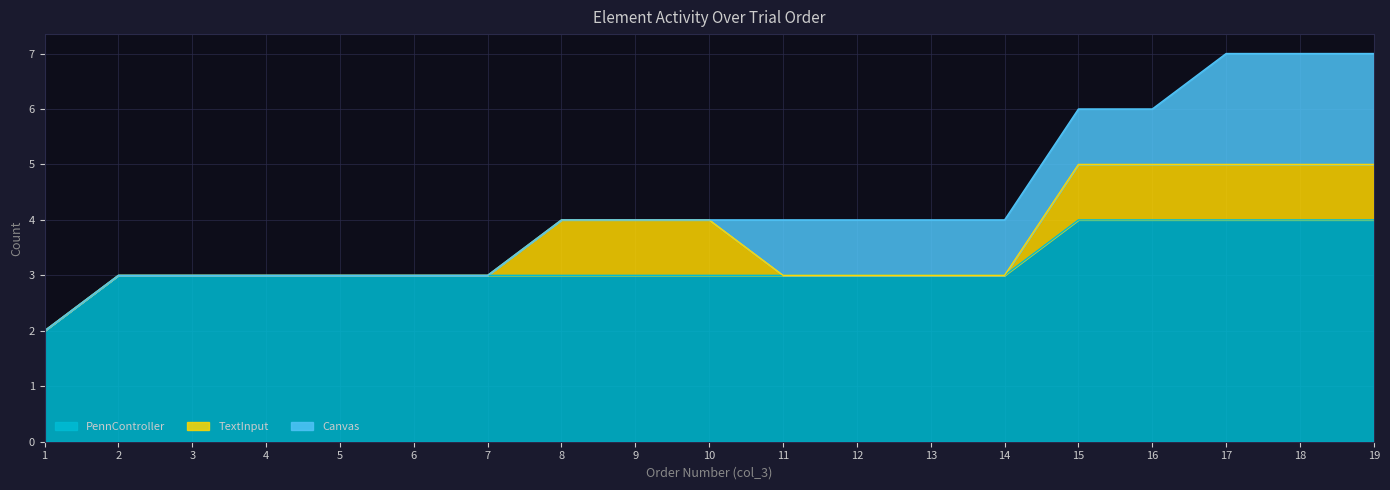

Does the chart display data point markers on the line(s)?

No